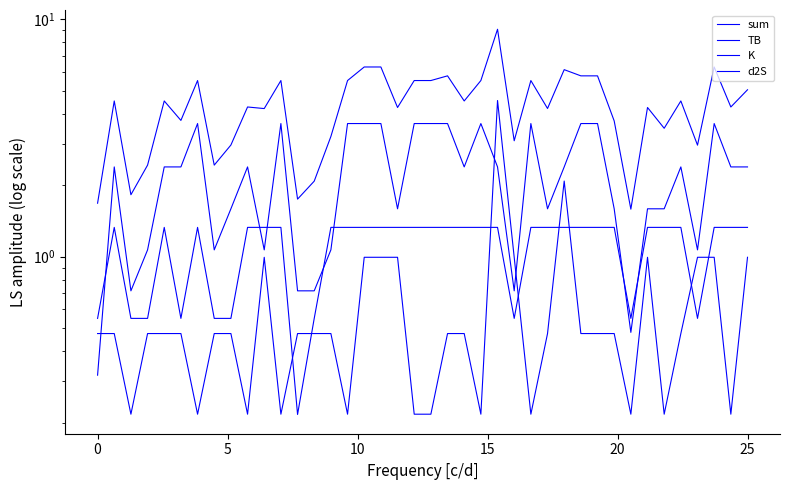

At how many categories does at least one series exceed 4?

26